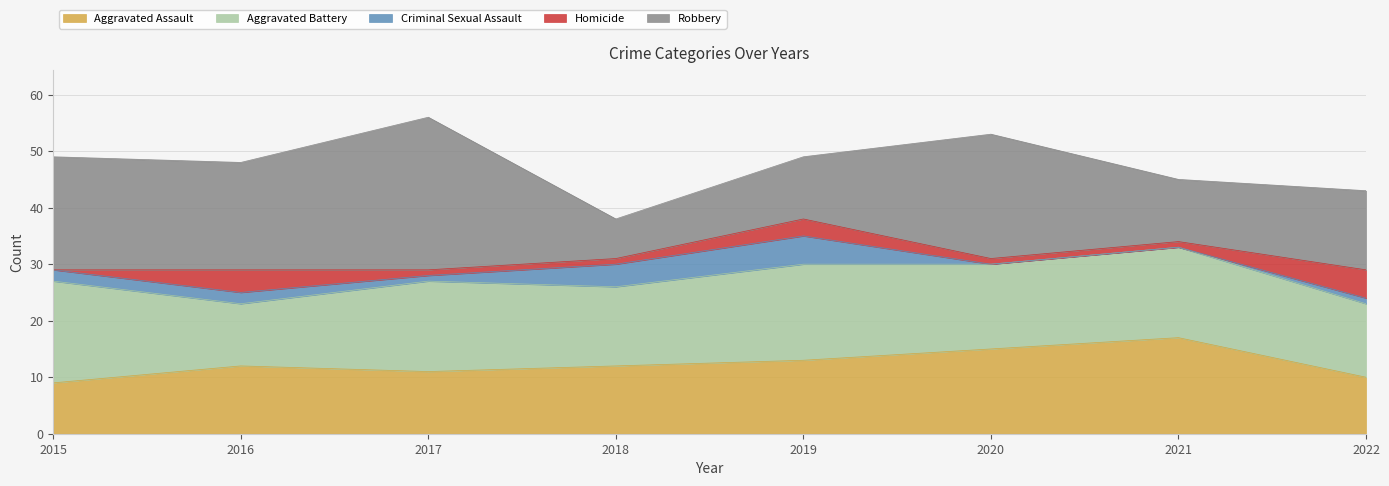

Reading left to right, what are all the values shown in this chart?

Aggravated Assault: 9	12	11	12	13	15	17	10
Aggravated Battery: 18	11	16	14	17	15	16	13
Criminal Sexual Assault: 2	2	1	4	5	0	0	1
Homicide: 0	4	1	1	3	1	1	5
Robbery: 20	19	27	7	11	22	11	14